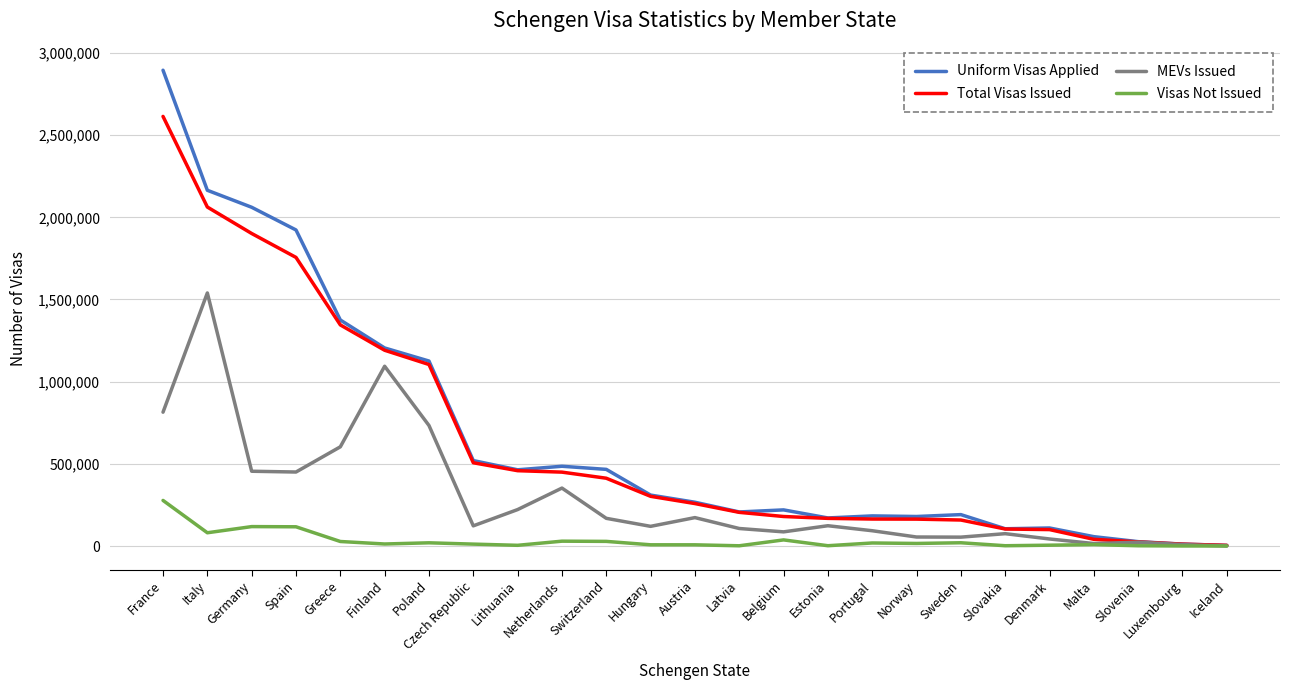

Rank the series by their maximum value, from lowest to highest.

Visas Not Issued, MEVs Issued, Total Visas Issued, Uniform Visas Applied